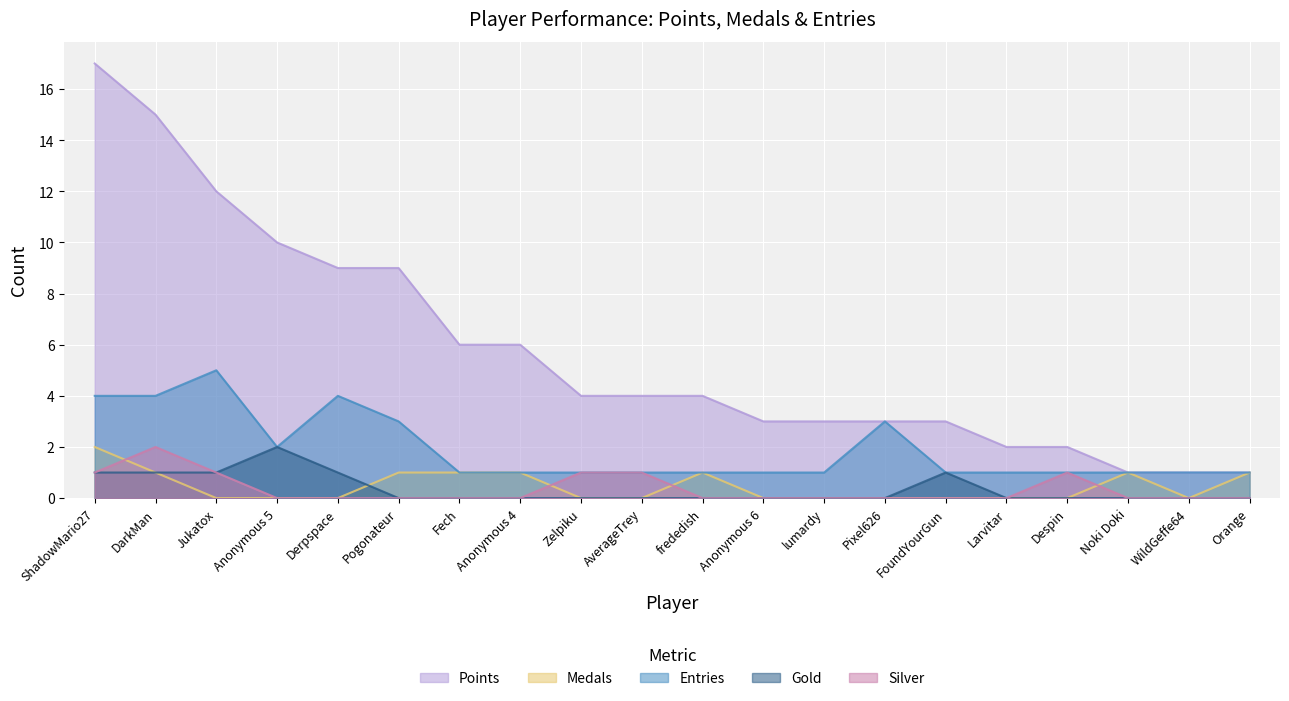

True or false: Gold and Entries intersect in this chart.

False